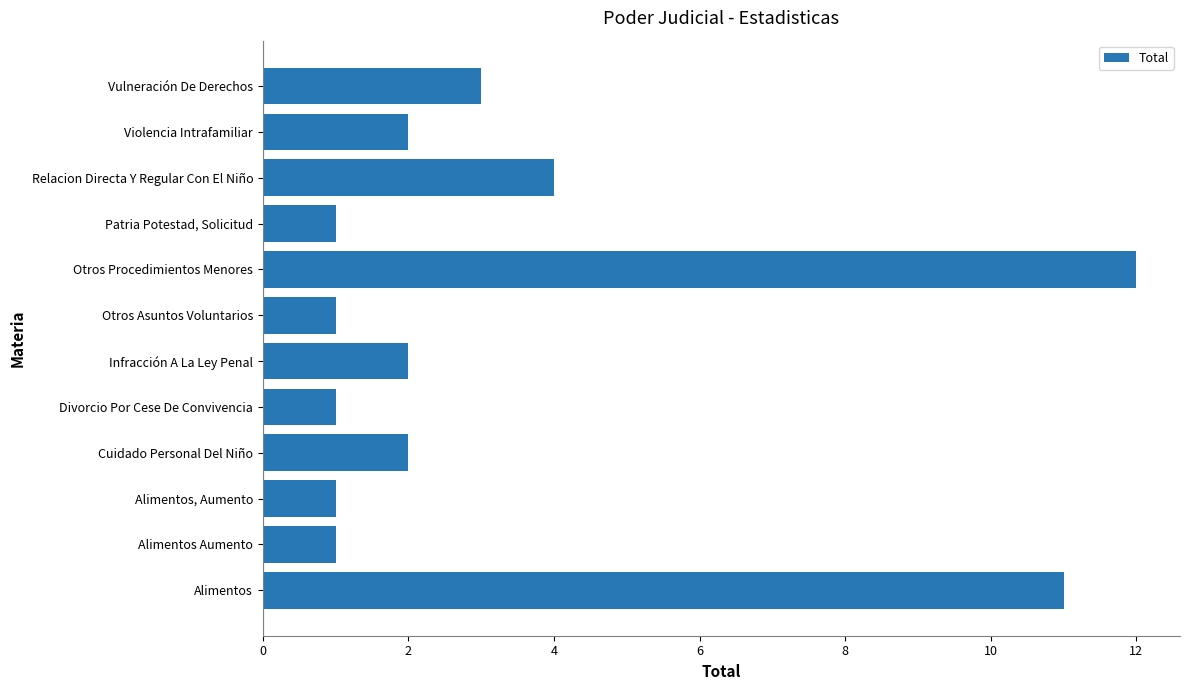

How many bars are there in total?

12